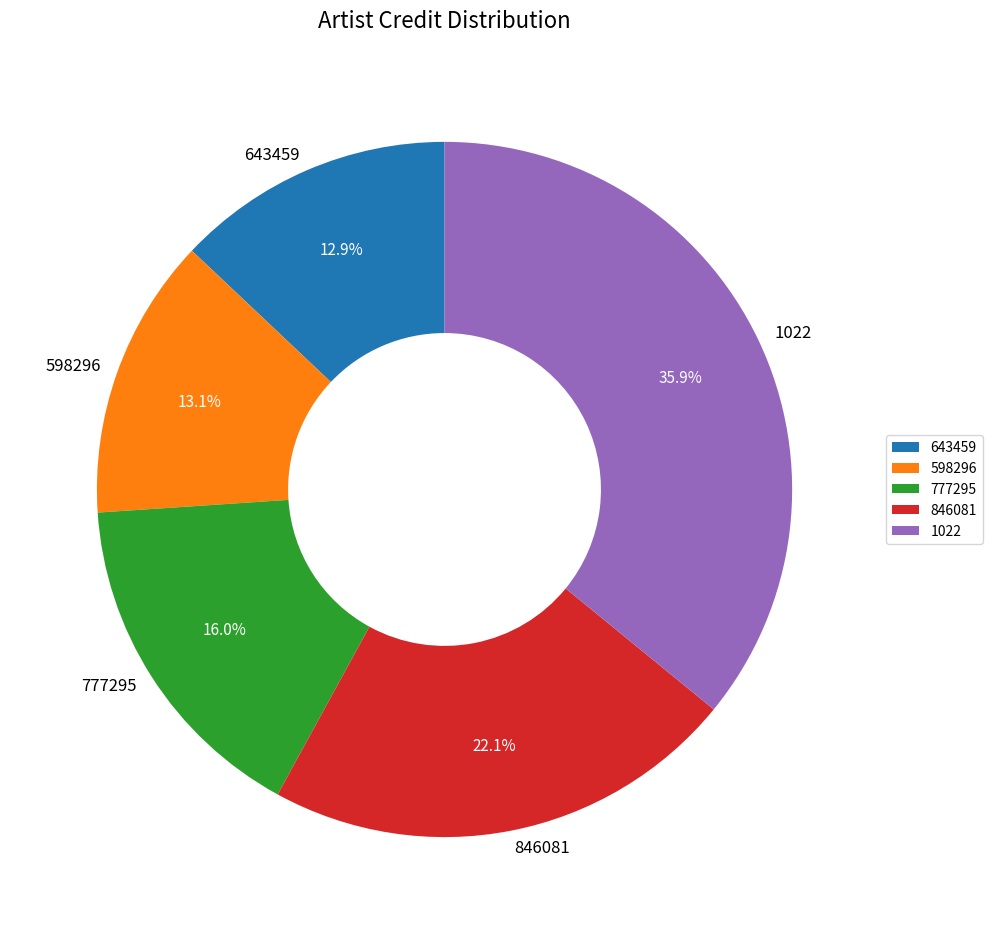

How much of the chart is everything except 846081?

77.9%